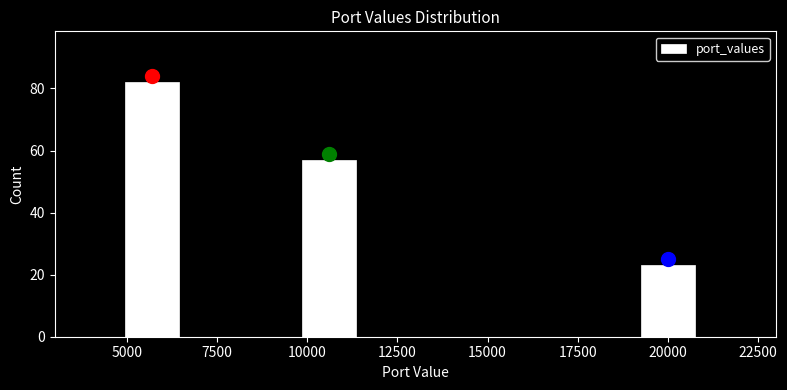

Reading left to right, extract all data points from this chart.

5000=82	10000=57	20000=23